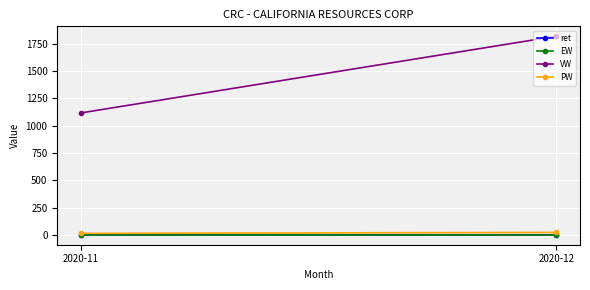

Read the PW value at 2020-12.

21.8